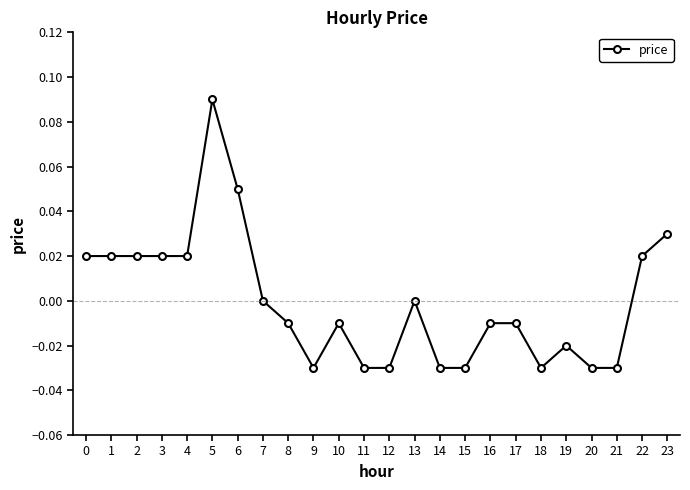

Does the chart display data point markers on the line(s)?

Yes